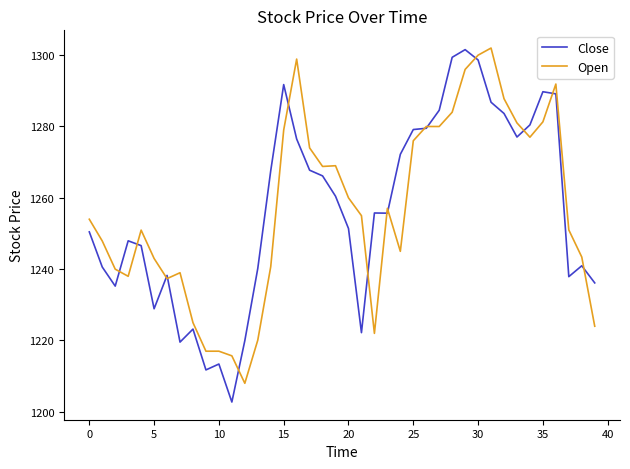

What is the lowest value of the Close series?

1202.8